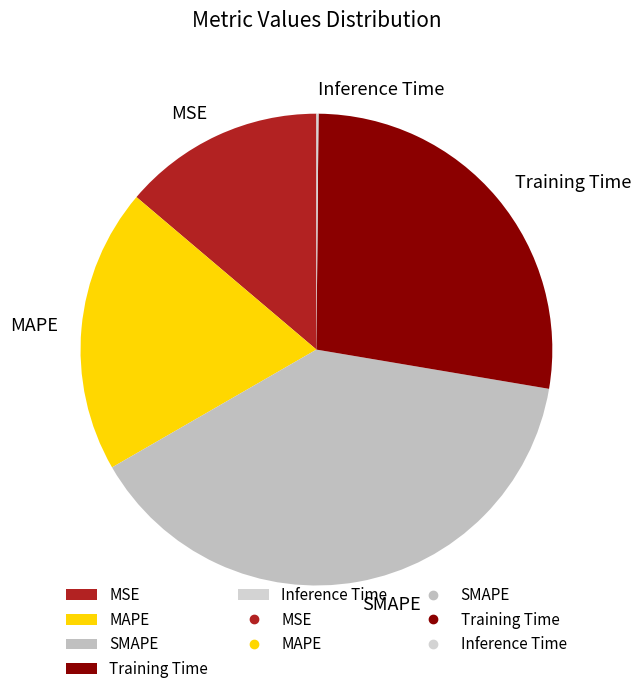

Approximately how many times larger is the value at MAPE compared to SMAPE?

0.5